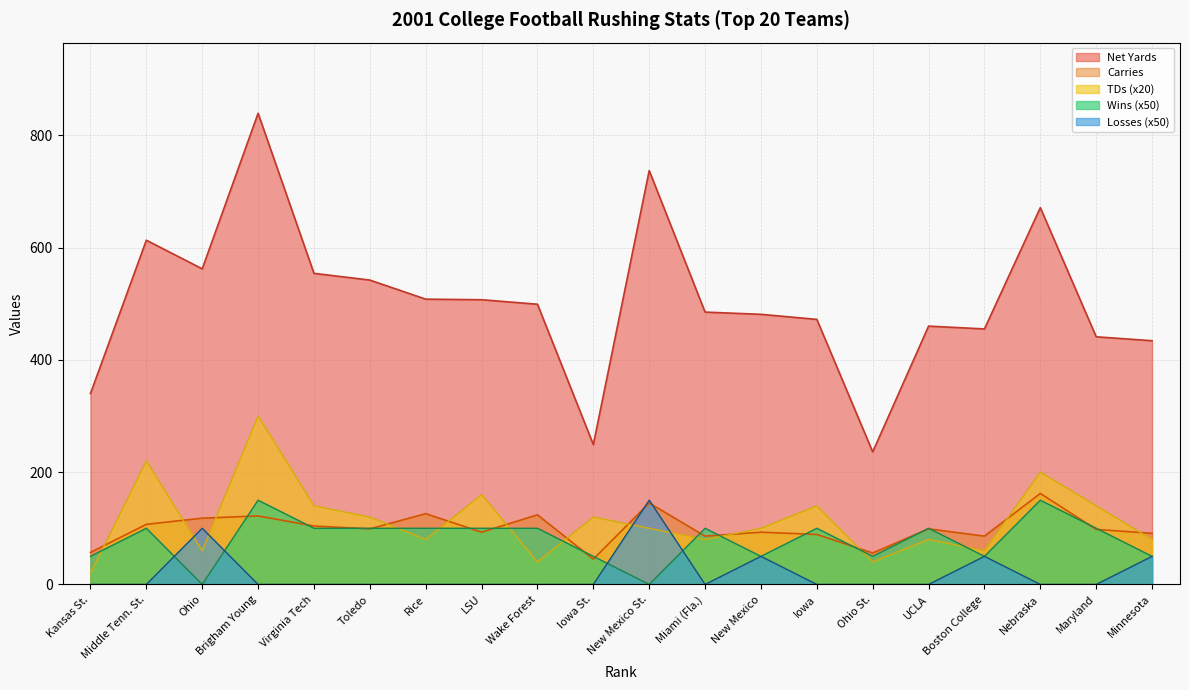

True or false: Wins and Net Yards intersect in this chart.

False